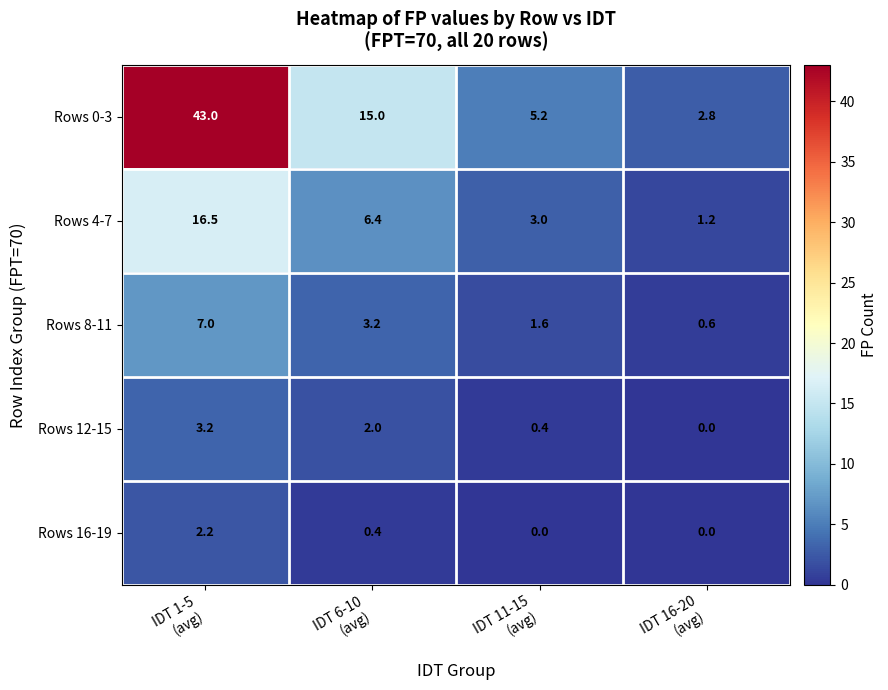

What is the highest value of the Rows 0-3 series?

43.0